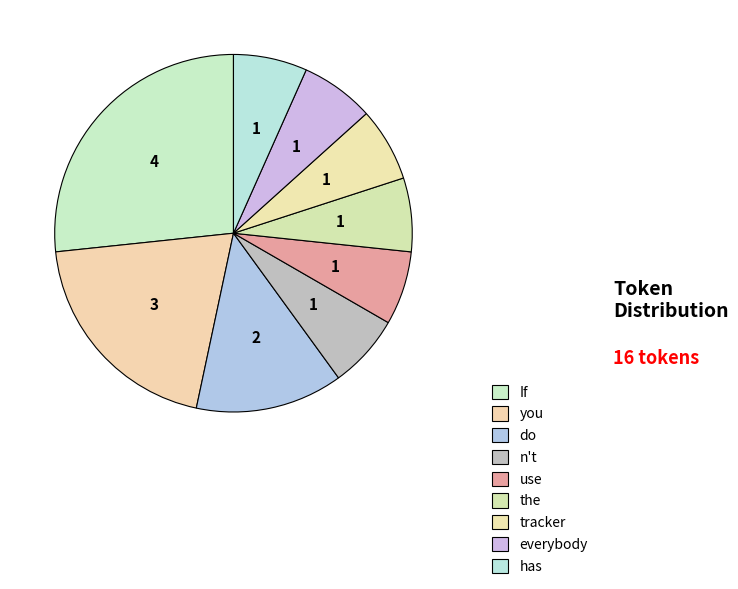

Which has a higher value, you or do?

you